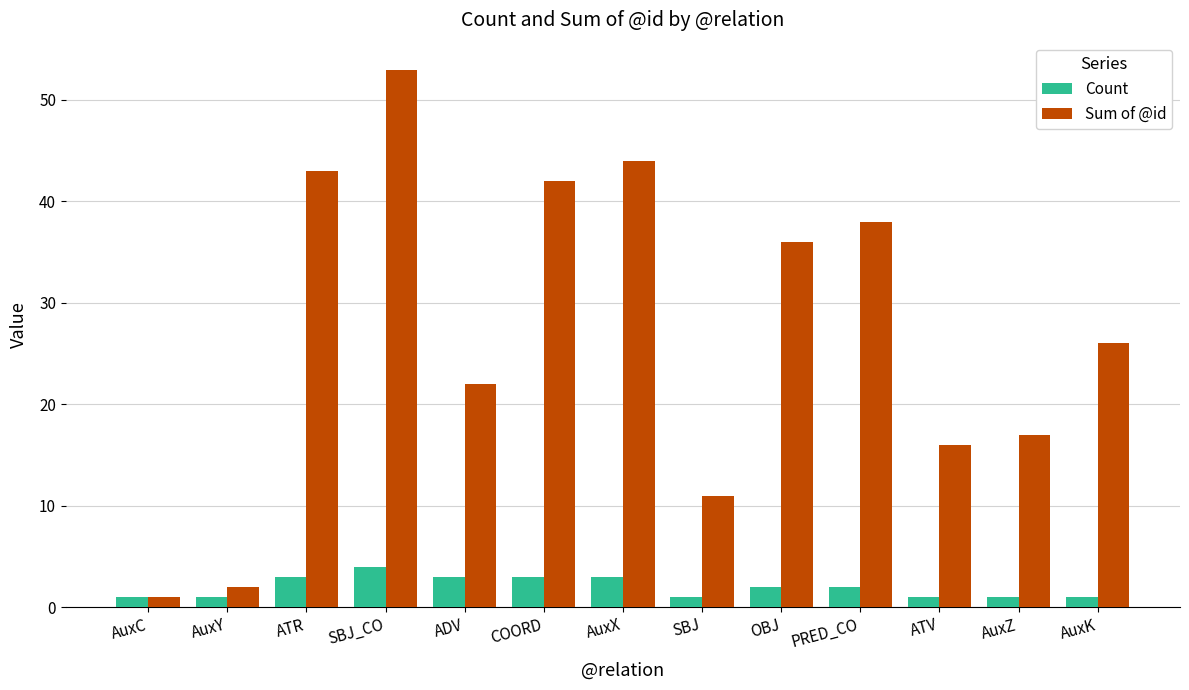

What is the value of the Sum of @id bar at the 3rd from the left?

43